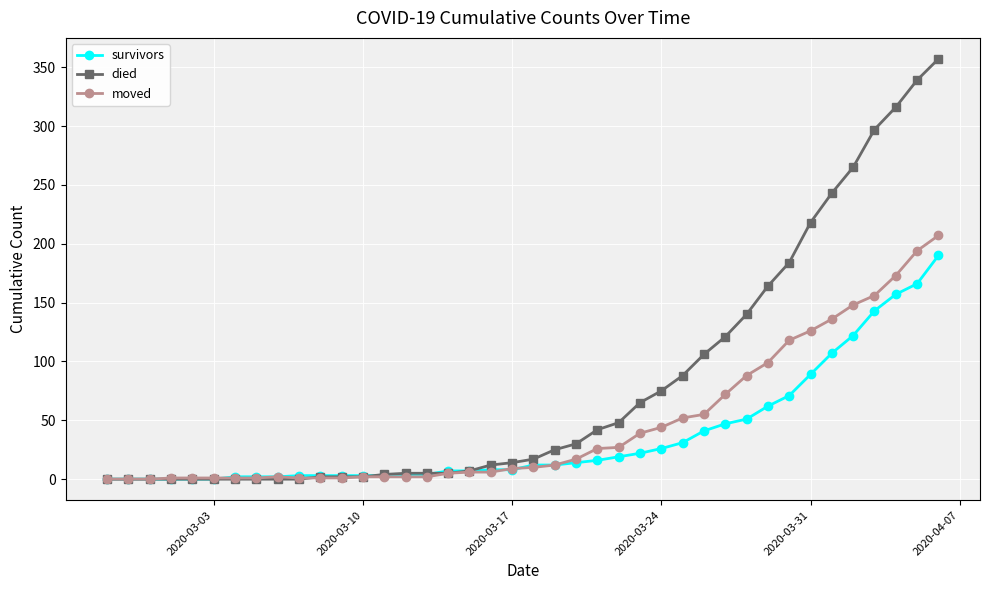

What is the sum of all survivors values?

1457